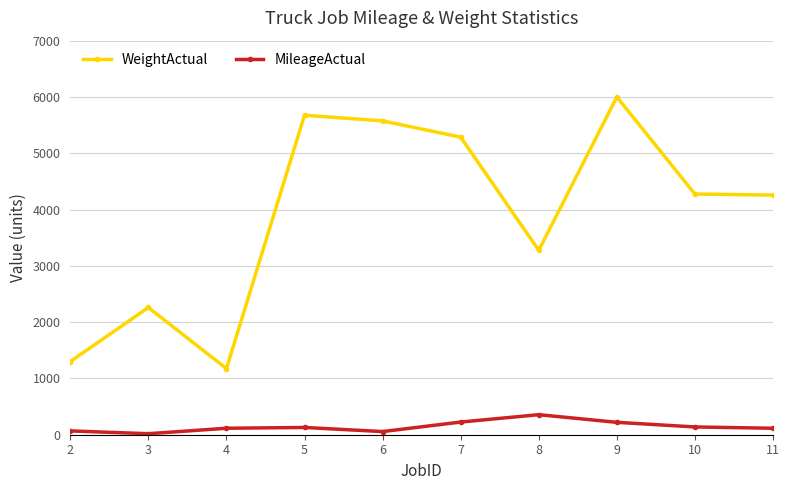

True or false: WeightActual and MileageActual intersect in this chart.

False